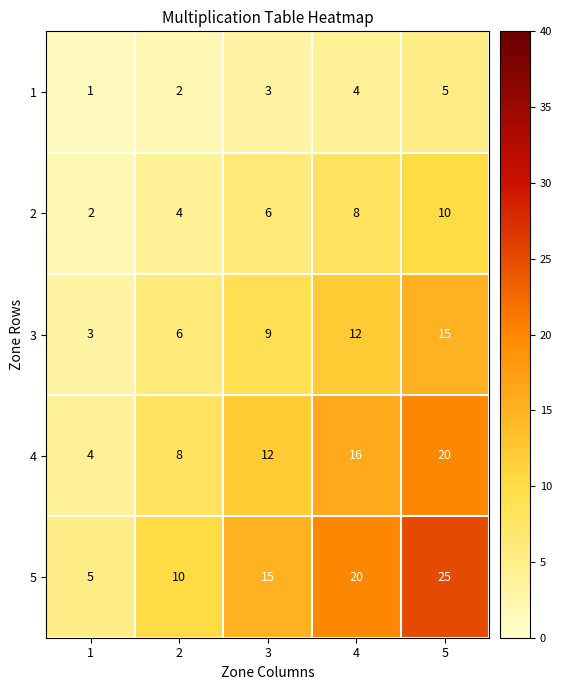

How many categories are shown in the chart?

5